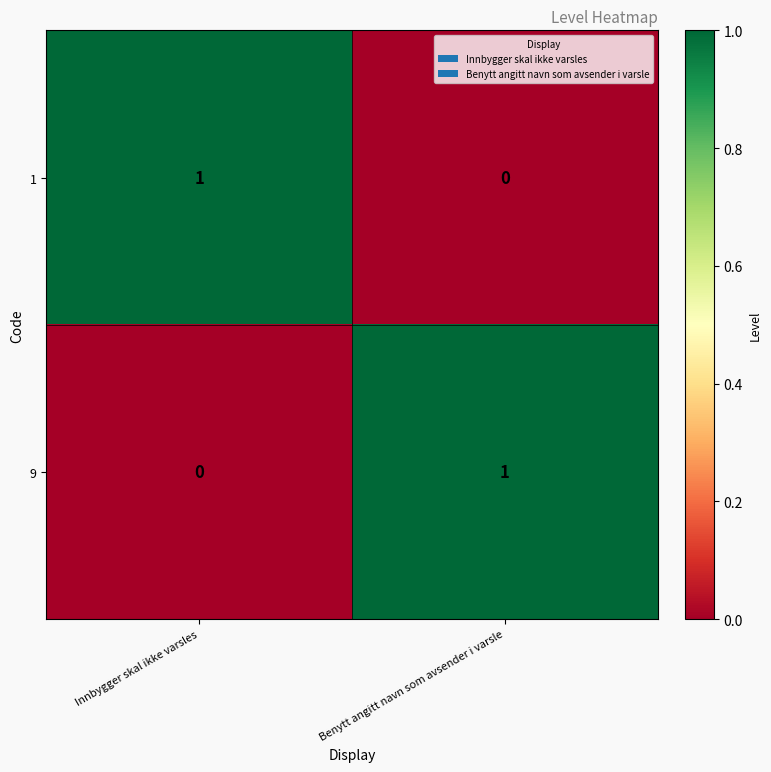

At which label does 1 reach its peak?

Innbygger skal ikke varsles